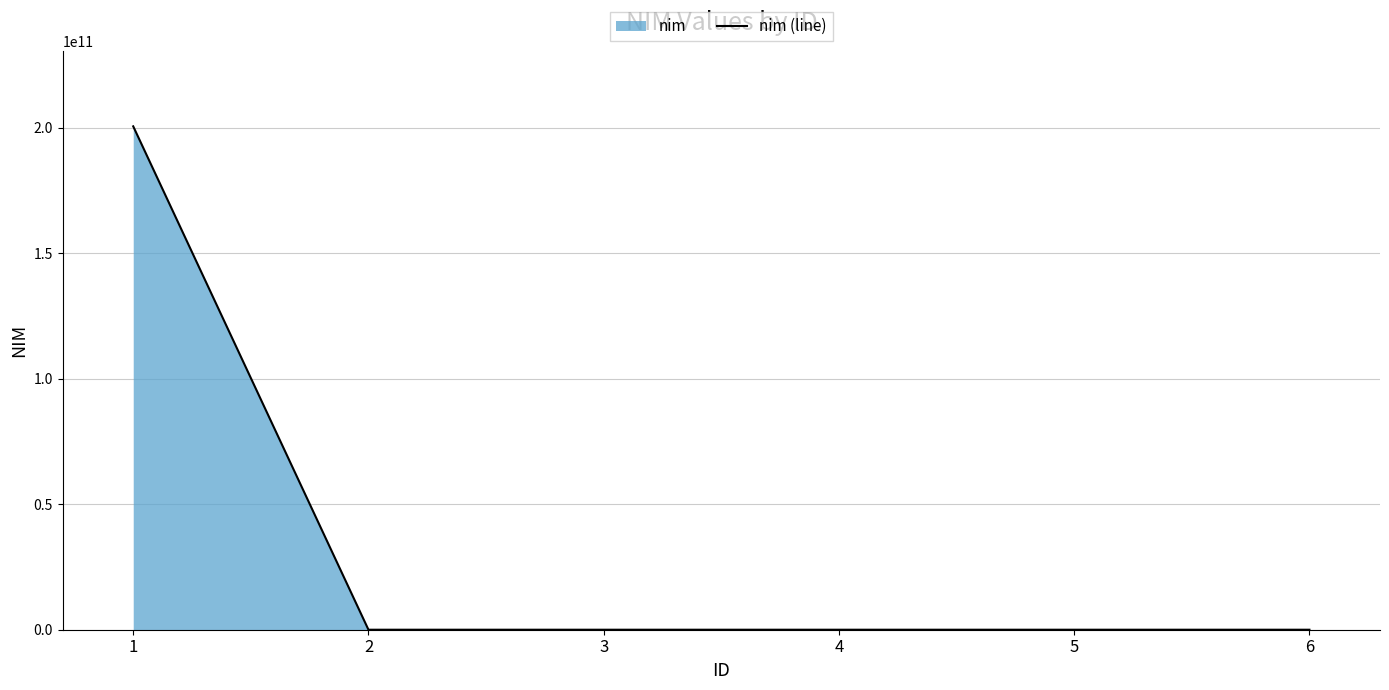

What is the average value?

33422609981